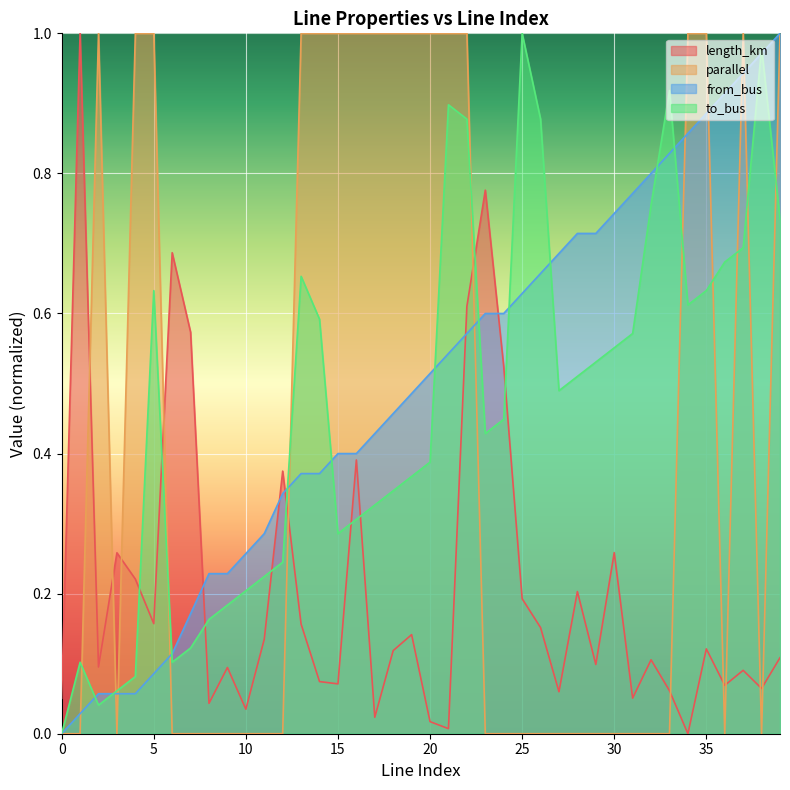

Which series has the largest range (max minus min)?

length_km